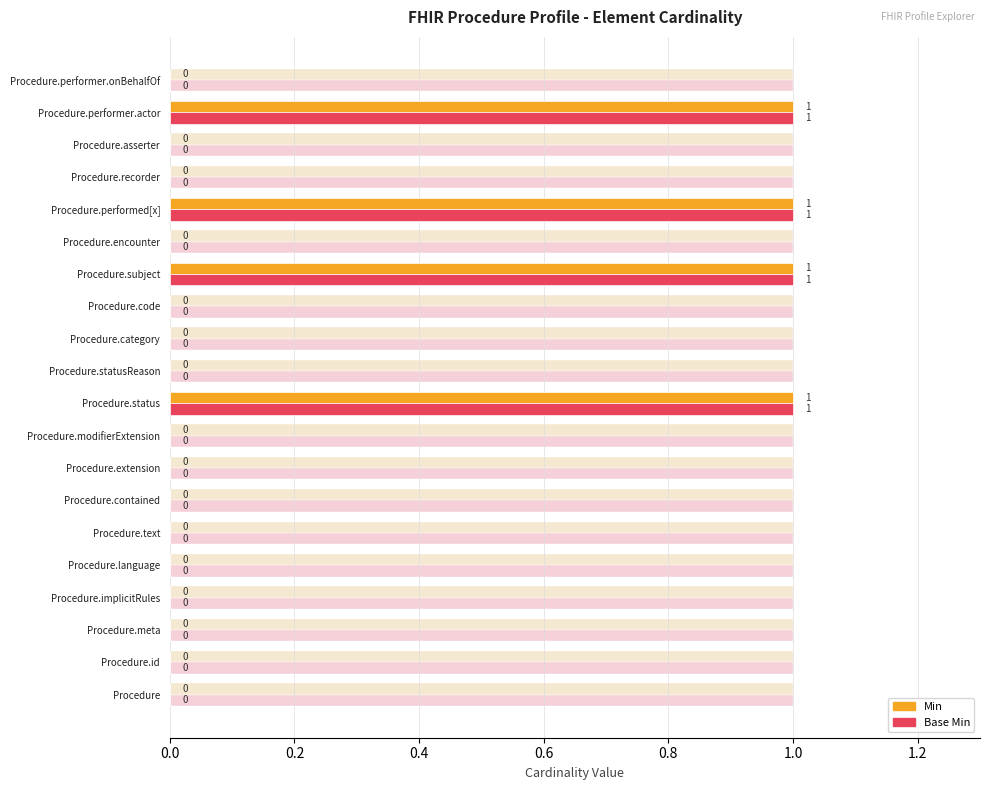

Which series has the largest total across all categories?

Min